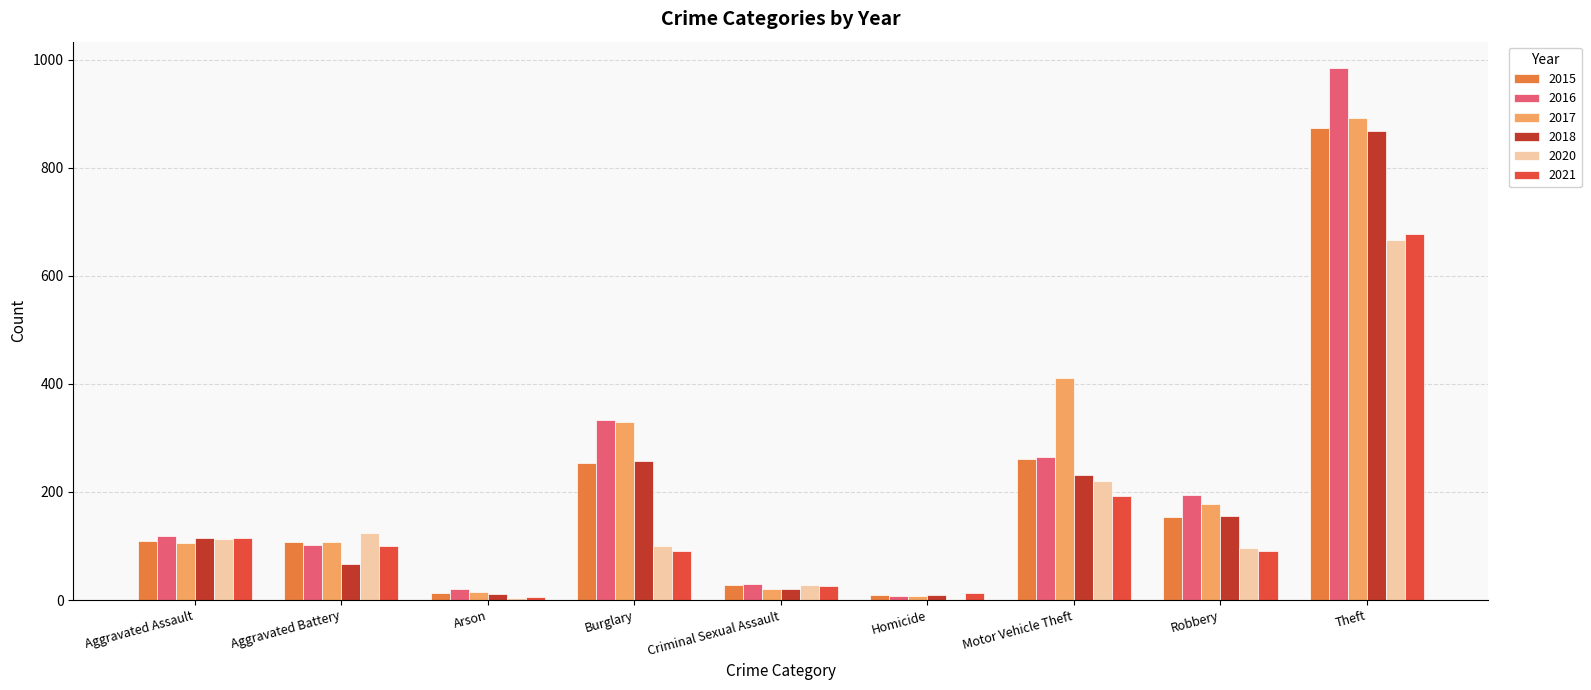

Is the value of 2015 at Aggravated Battery greater than the value of 2021 at Criminal Sexual Assault?

Yes